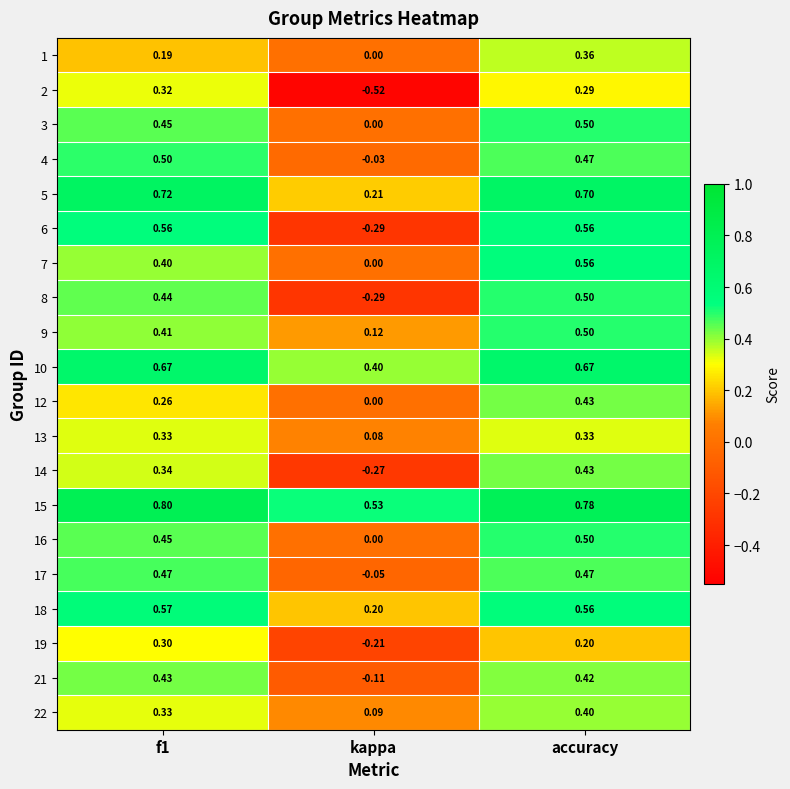

Which label corresponds to the smallest value in the chart?

kappa